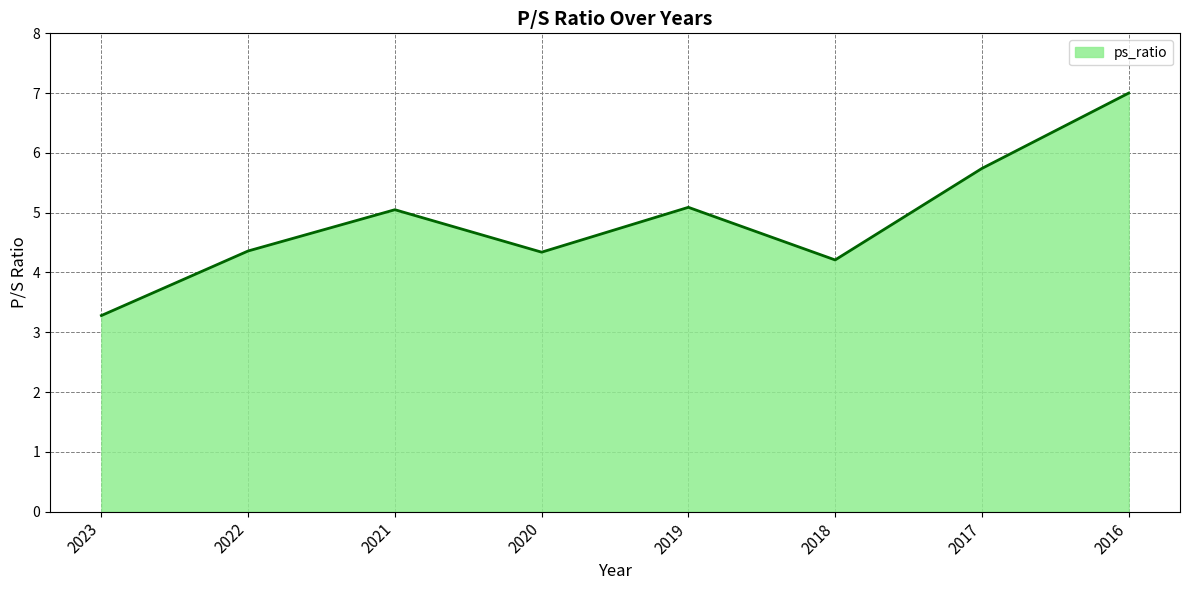

Count the number of categories in the chart.

8